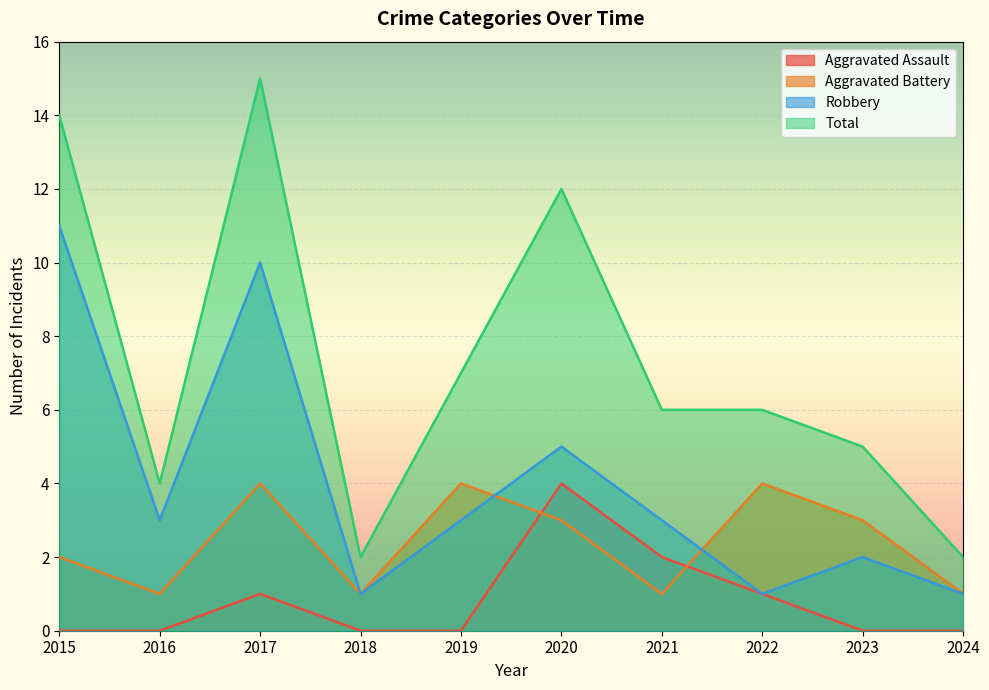

What is the difference between the second highest and minimum values in the Total series?

12